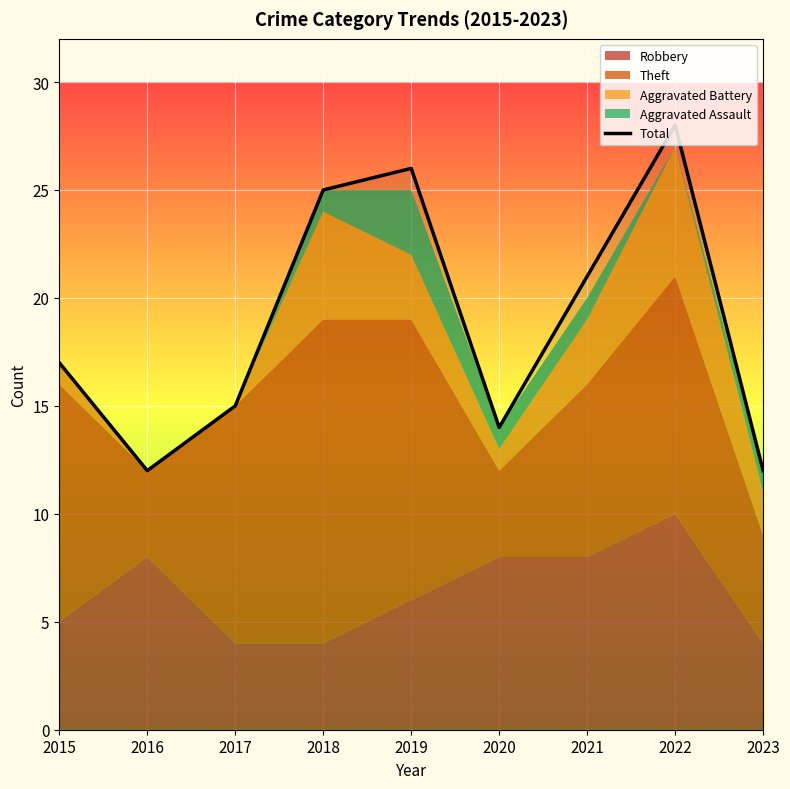

How many values are below 17?

4